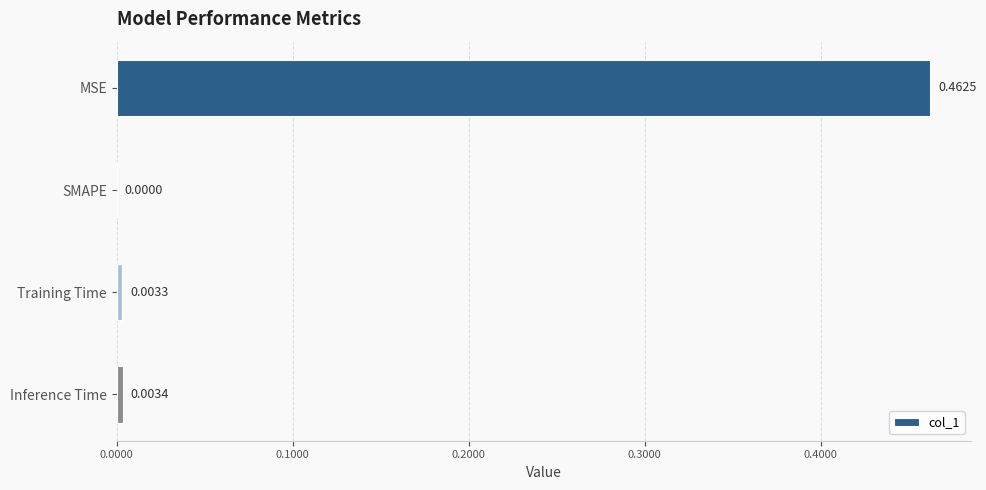

Which has a higher value, Training Time or SMAPE?

Training Time